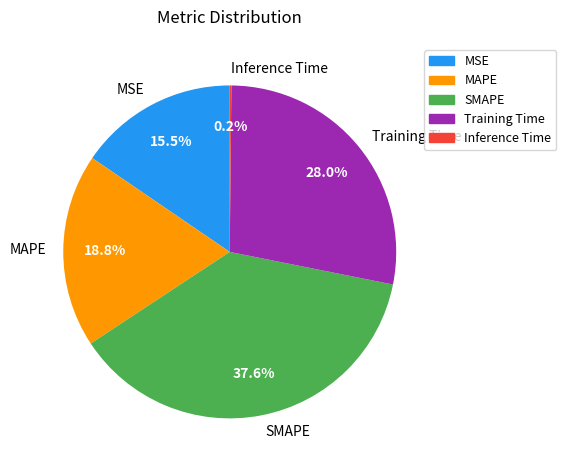

Which slice is the largest?

SMAPE